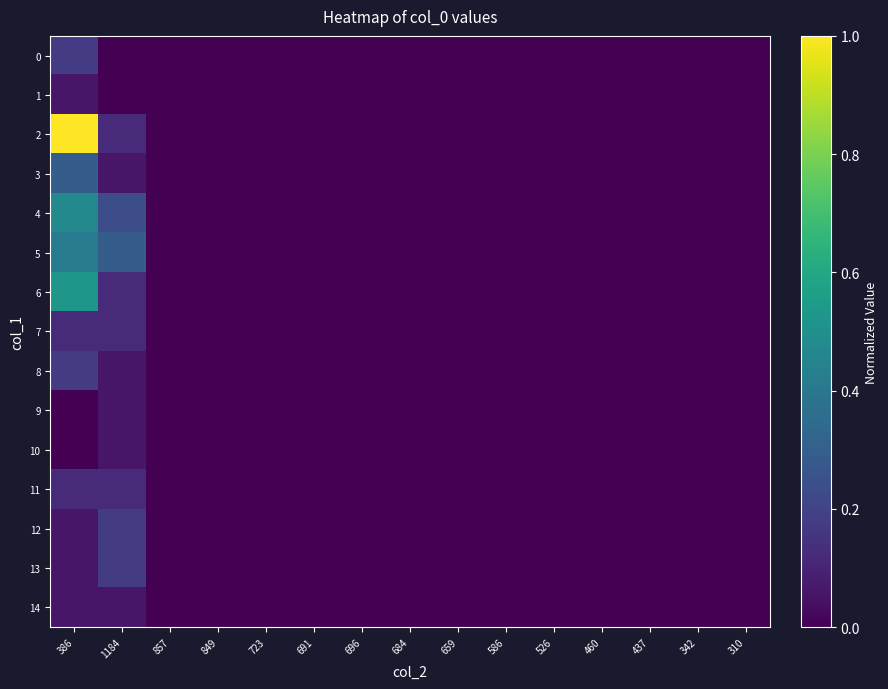

At which category is the sum across all series the highest?

386